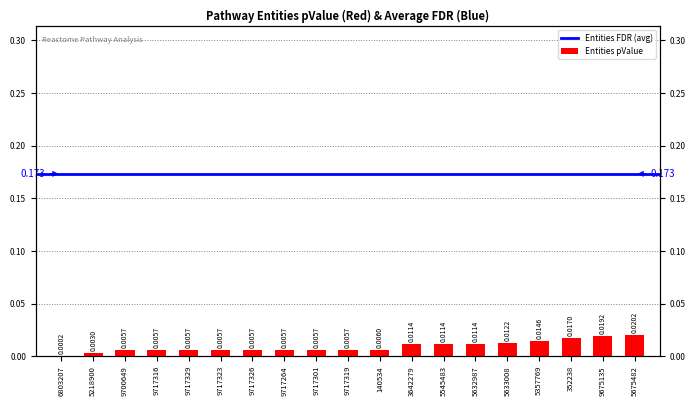

The chart shows a value of 0.0 at 6803207. True or false?

False